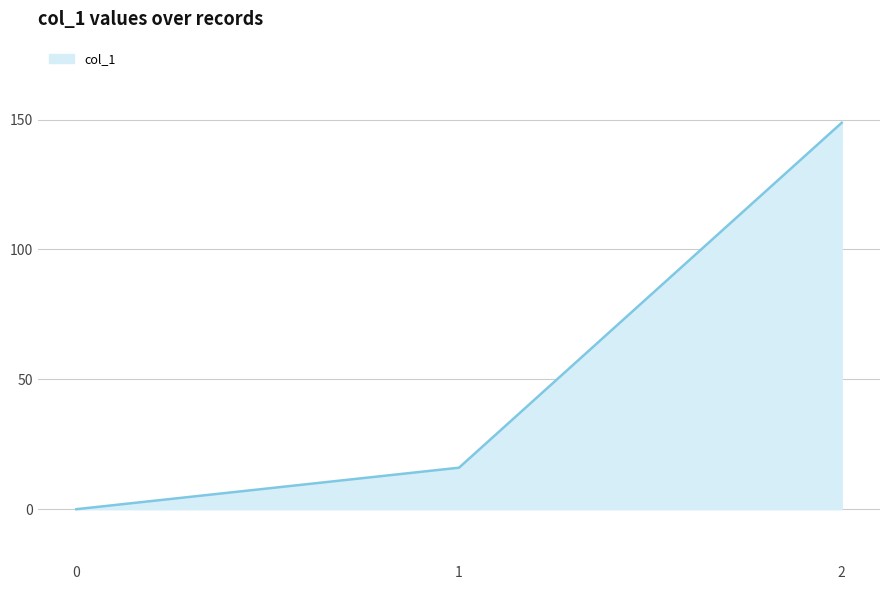

Rank the categories by value from lowest to highest.

0, 1, 2